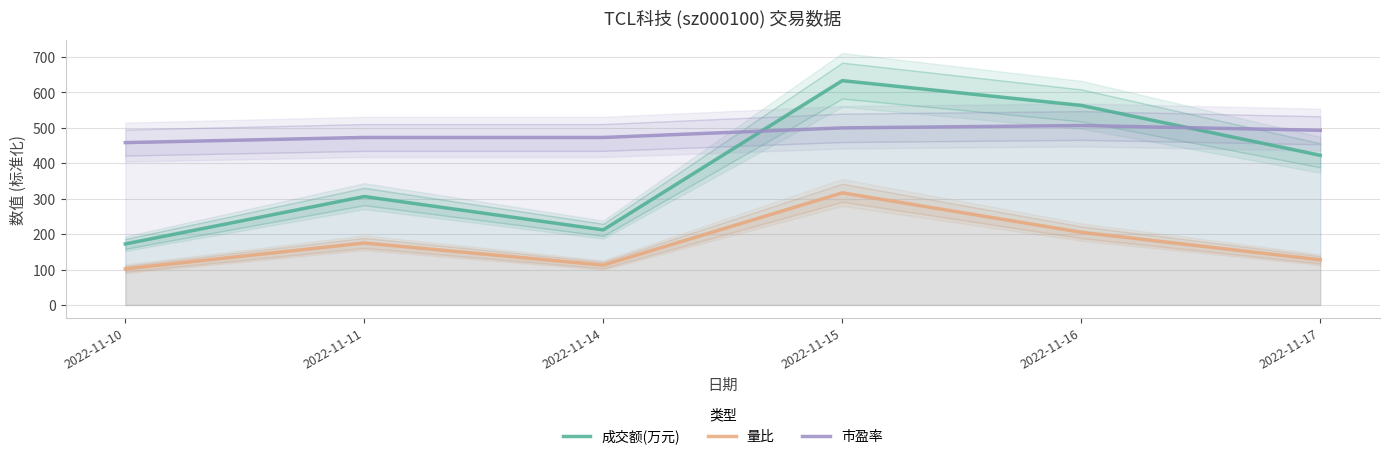

How many interior local valleys does the 成交额(万元) series have?

1